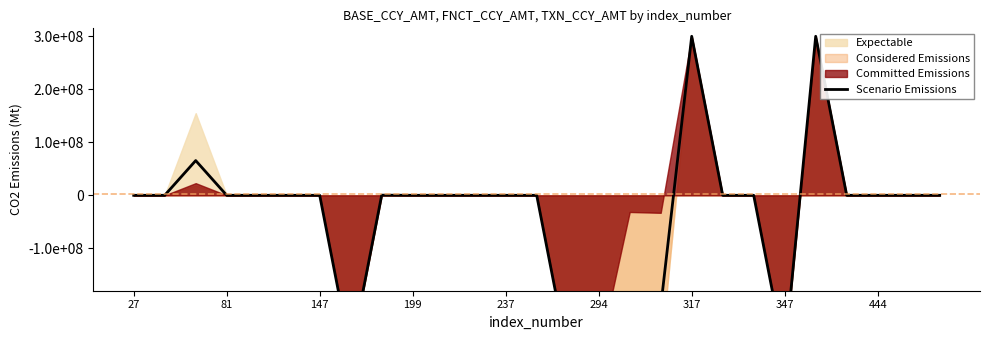

Which label corresponds to the smallest value in the chart?

347